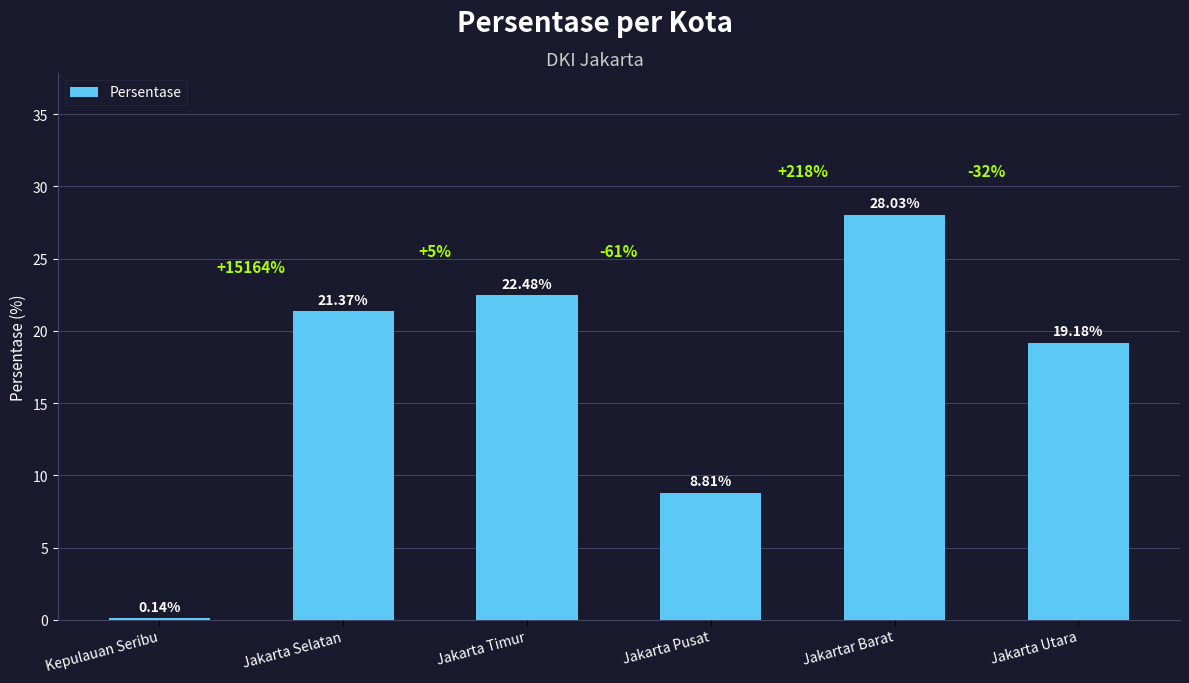

The value at Jakarta Selatan is 21.4. True or false?

True